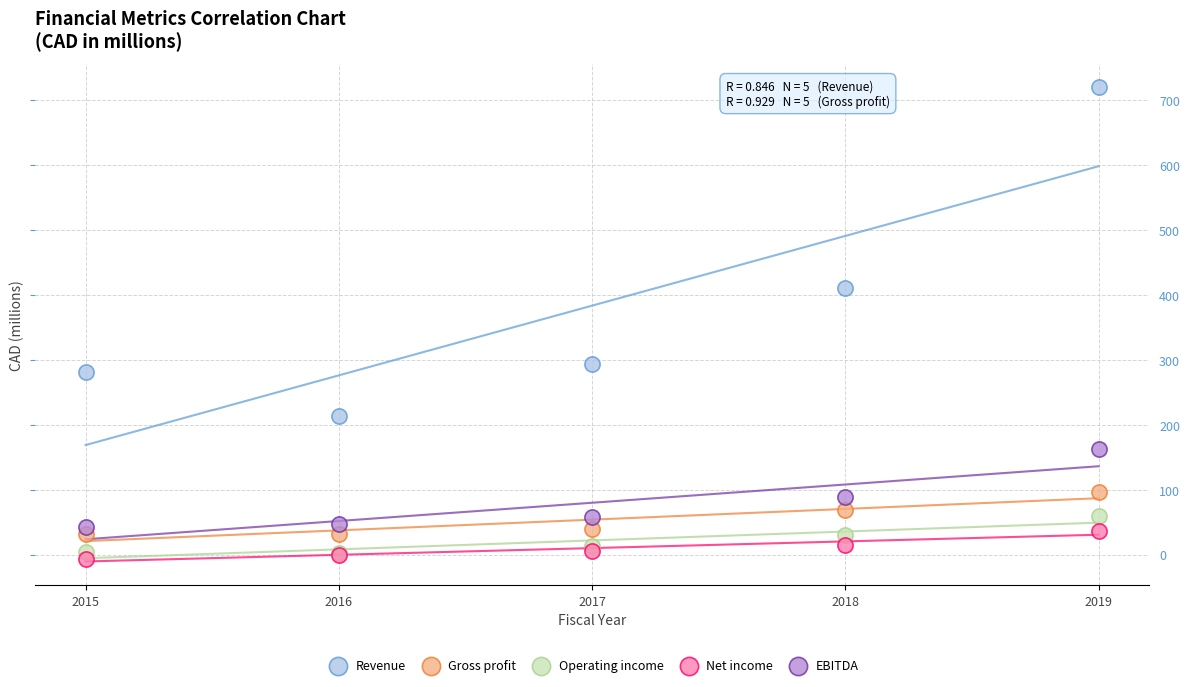

Which series reaches the maximum Y coordinate?

Revenue